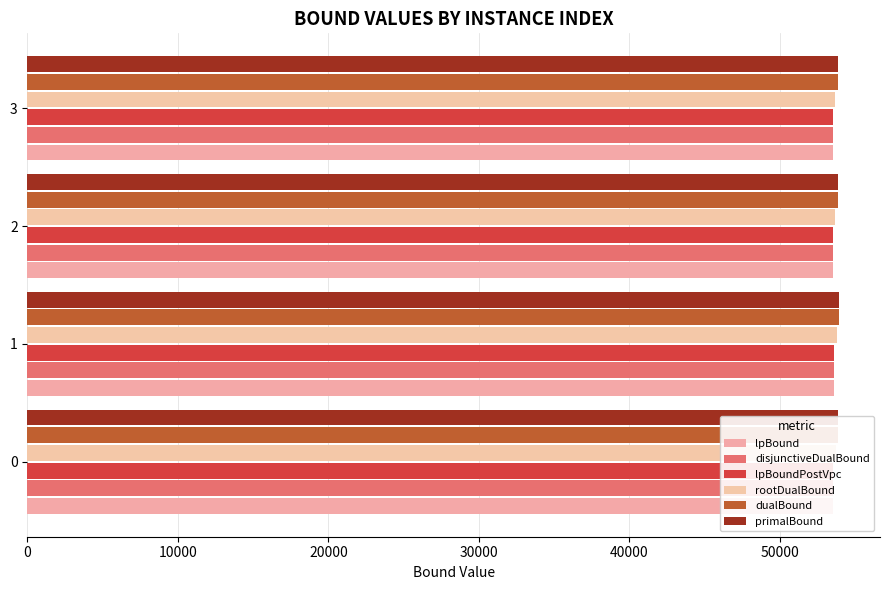

How many distinct data groups are displayed?

6